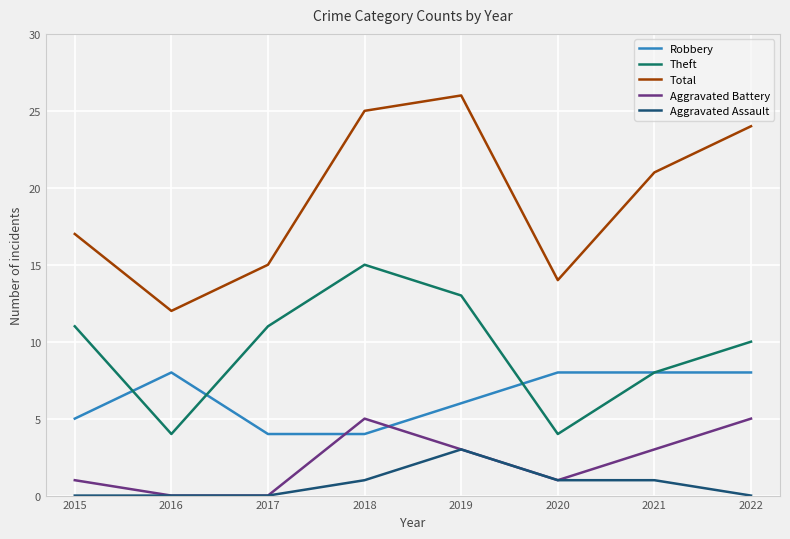

How many interior local peaks does the Theft series have?

1